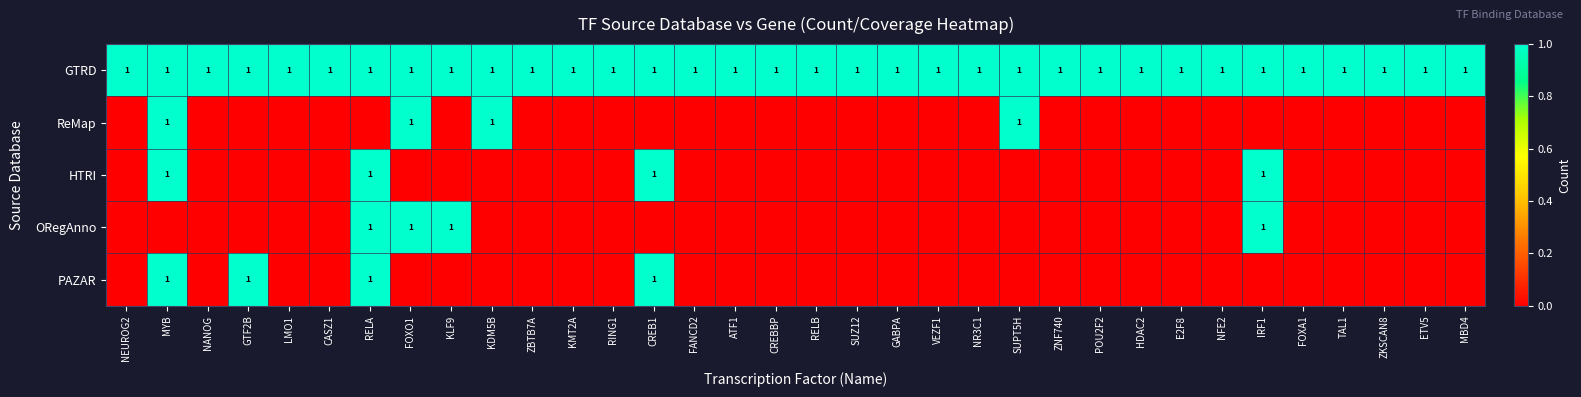

At how many categories does at least one series exceed 0?

34